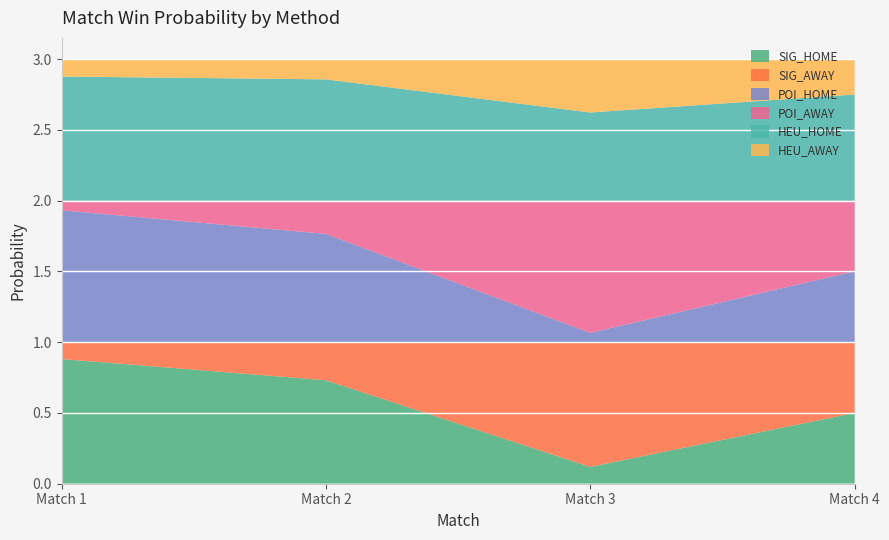

Reading left to right, list all the values displayed in this chart.

SIG_HOME: 1=0.9	2=0.7	3=0.1	4=0.5
SIG_AWAY: 1=0.1	2=0.3	3=0.9	4=0.5
POI_HOME: 1=0.9	2=0.8	3=0.1	4=0.5
POI_AWAY: 1=0.1	2=0.2	3=0.9	4=0.5
HEU_HOME: 1=0.9	2=0.9	3=0.6	4=0.8
HEU_AWAY: 1=0.1	2=0.1	3=0.4	4=0.2